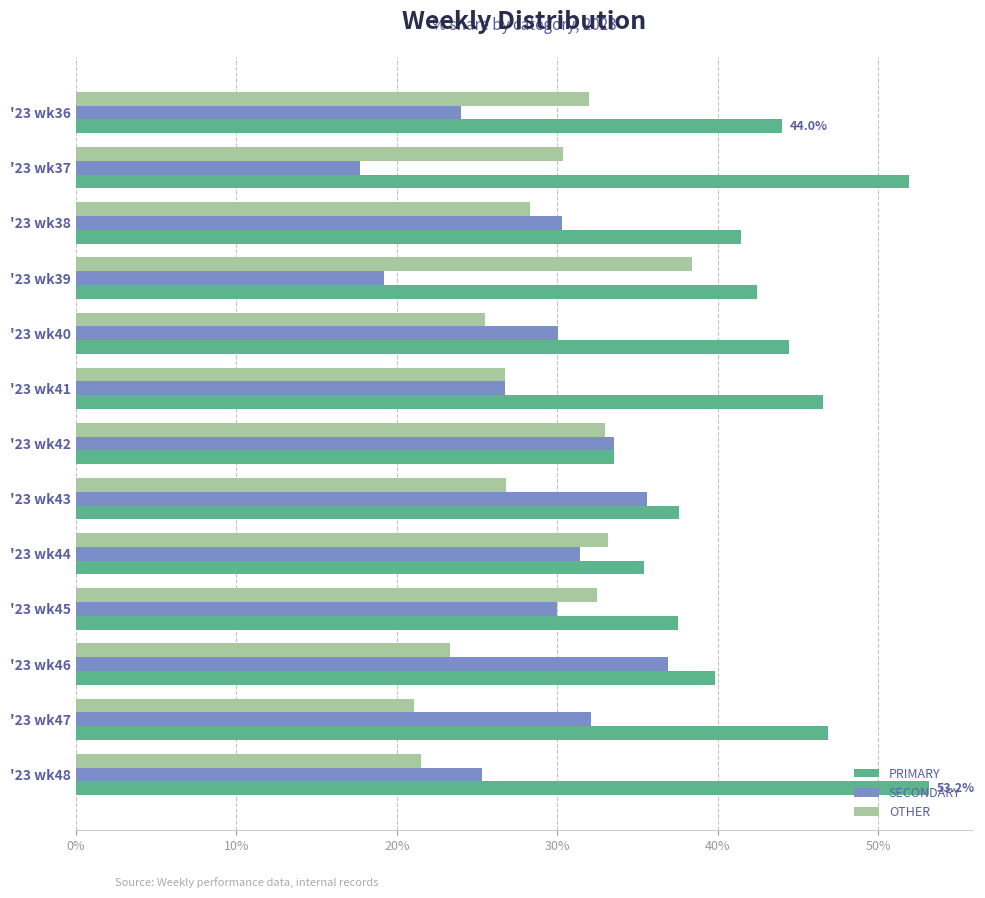

The value of SECONDARY at '23 wk38 is 30.3. True or false?

True